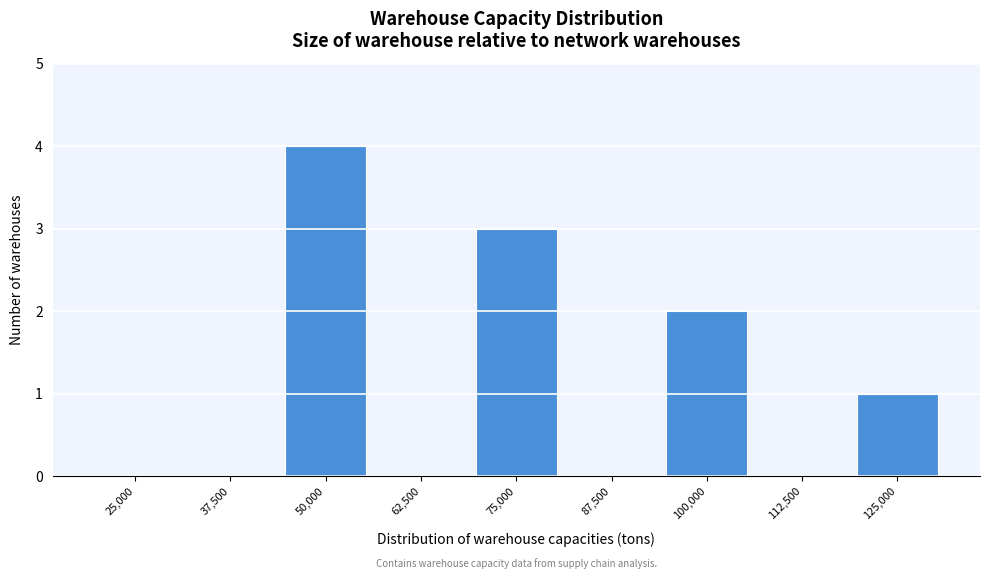

Reading right to left, extract all data points from this chart.

125,000=1	112,500=0	100,000=2	87,500=0	75,000=3	62,500=0	50,000=4	37,500=0	25,000=0